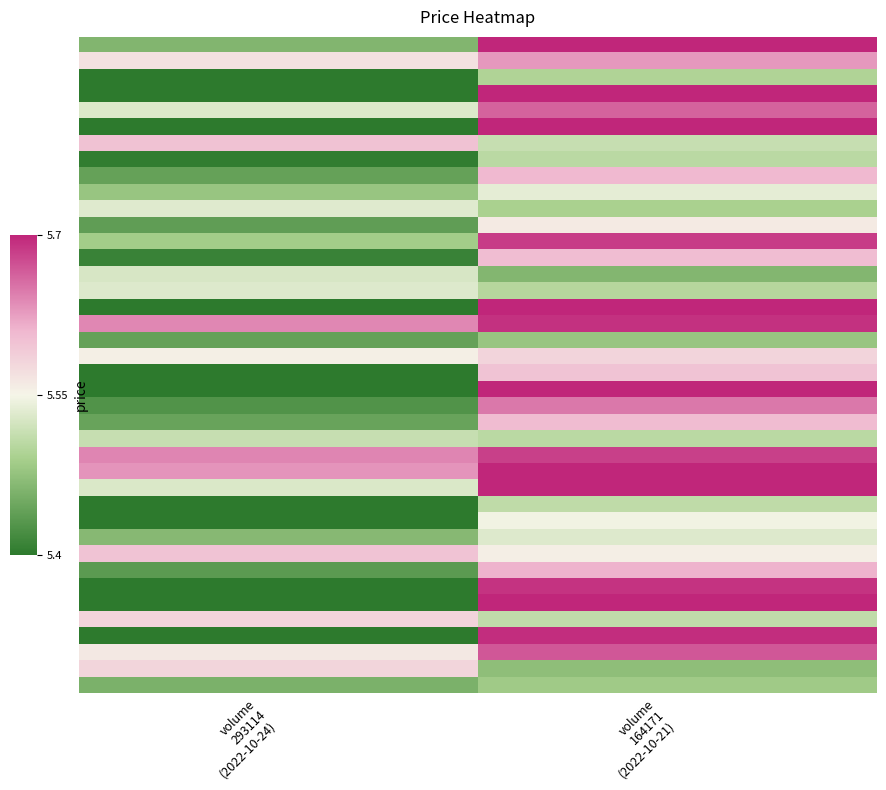

Which category has the lowest value across all series?

volume
293114
(2022-10-24)